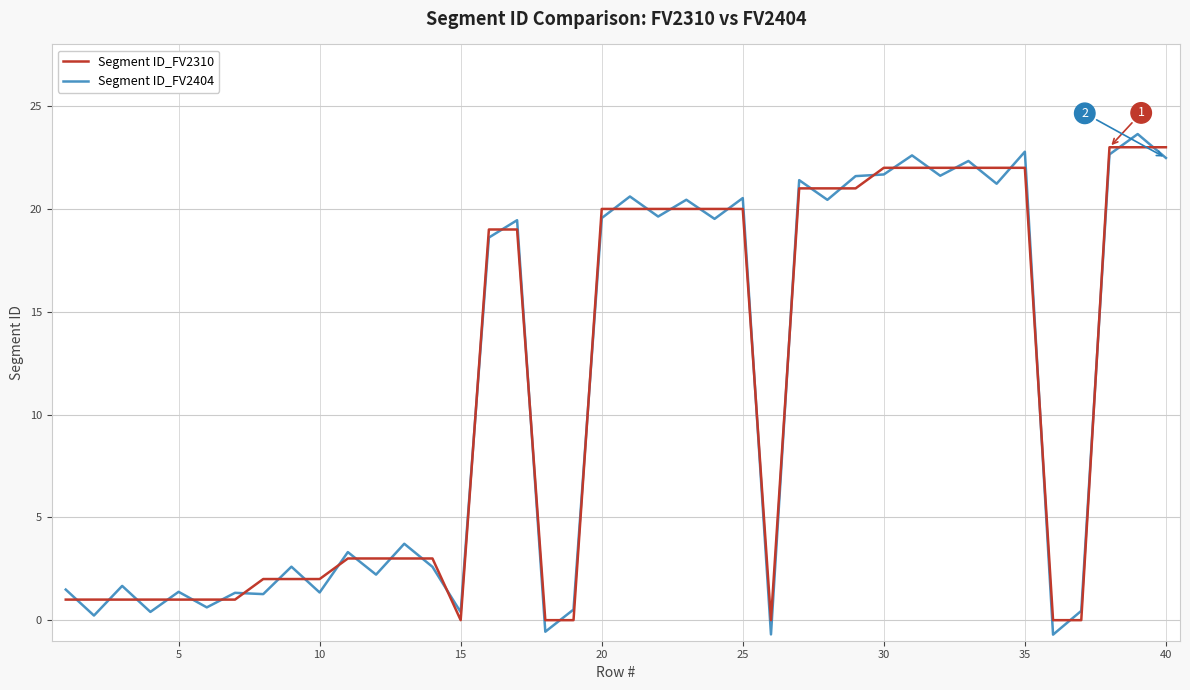

Which series has the widest spread of values?

Segment ID_FV2404